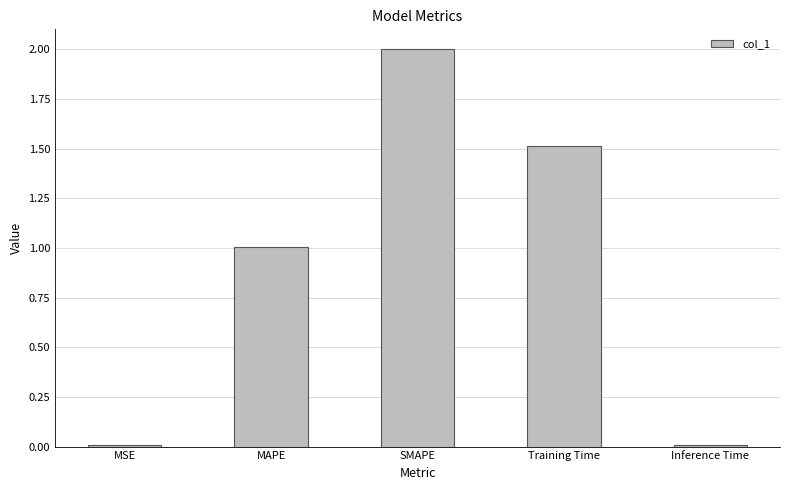

What is the sum of all values?

4.5